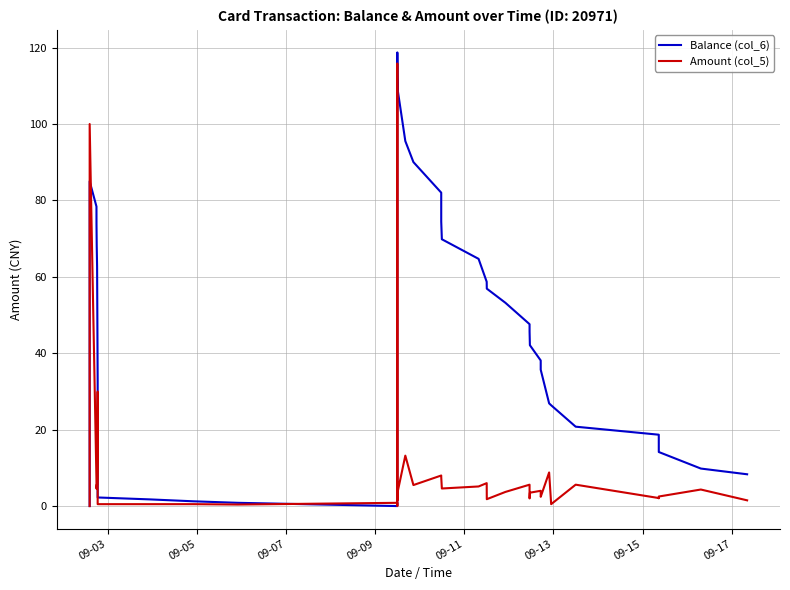

Rank the series by their average value, from highest to lowest.

Balance (col_6), Amount (col_5)